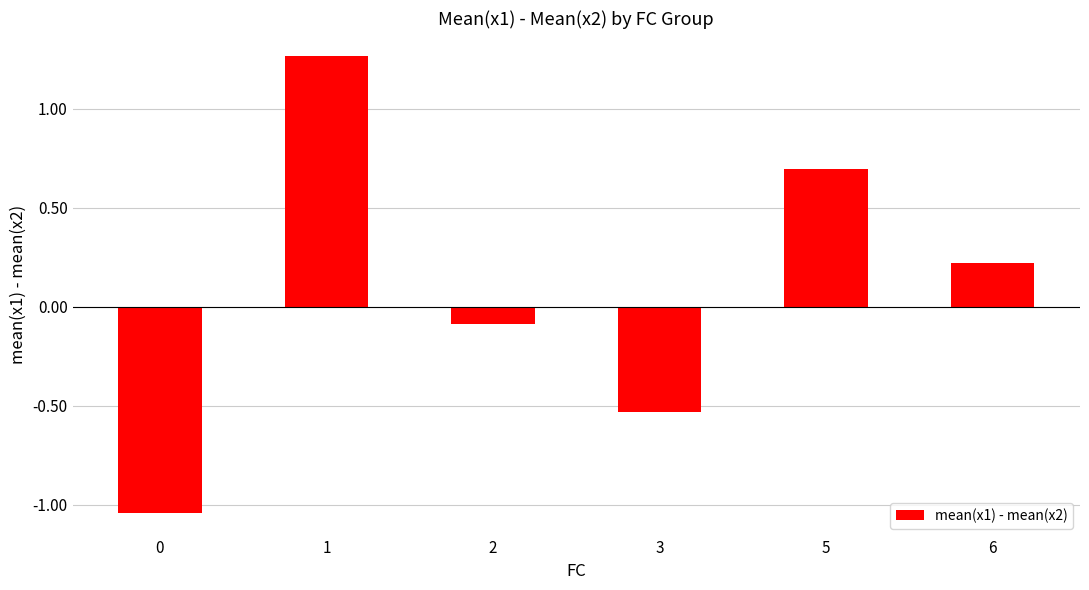

What is the sum of all values?

0.5